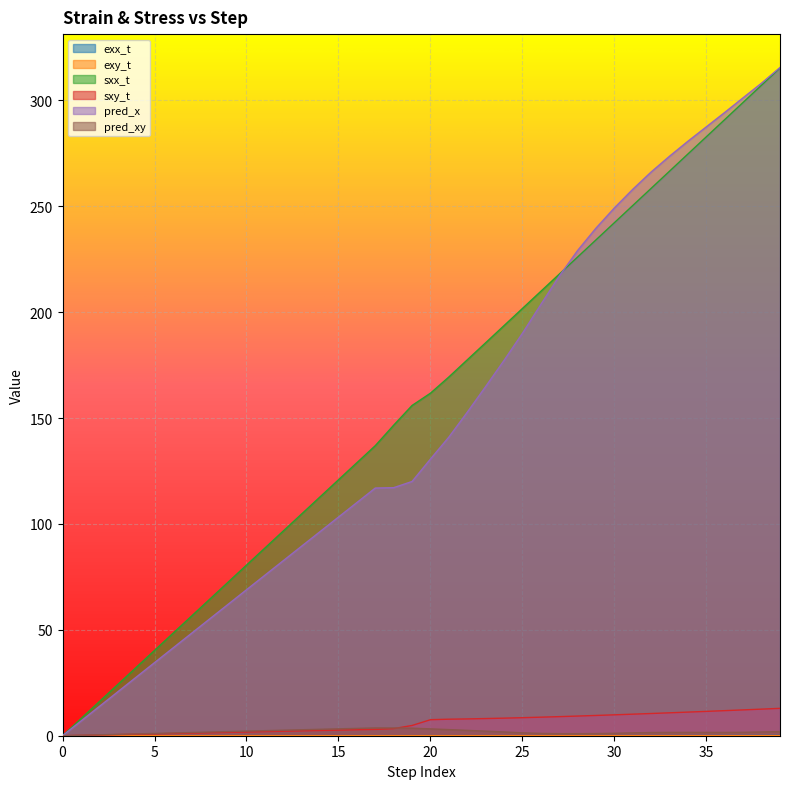

What is the value of the sxy_t point at the 33rd from the left?

10.5